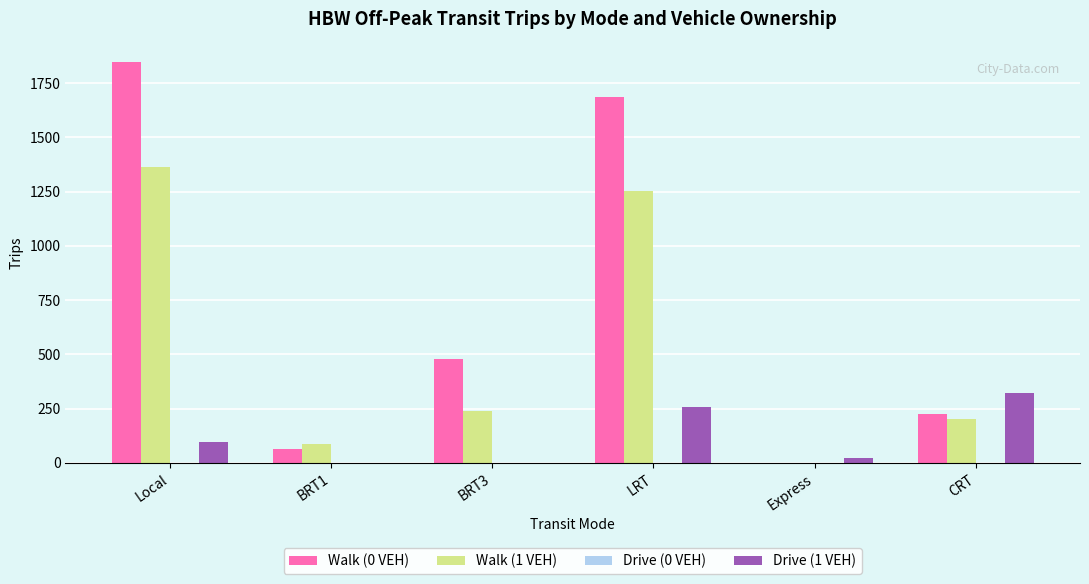

Where does the Walk (1 VEH) series first go above 237?

Local